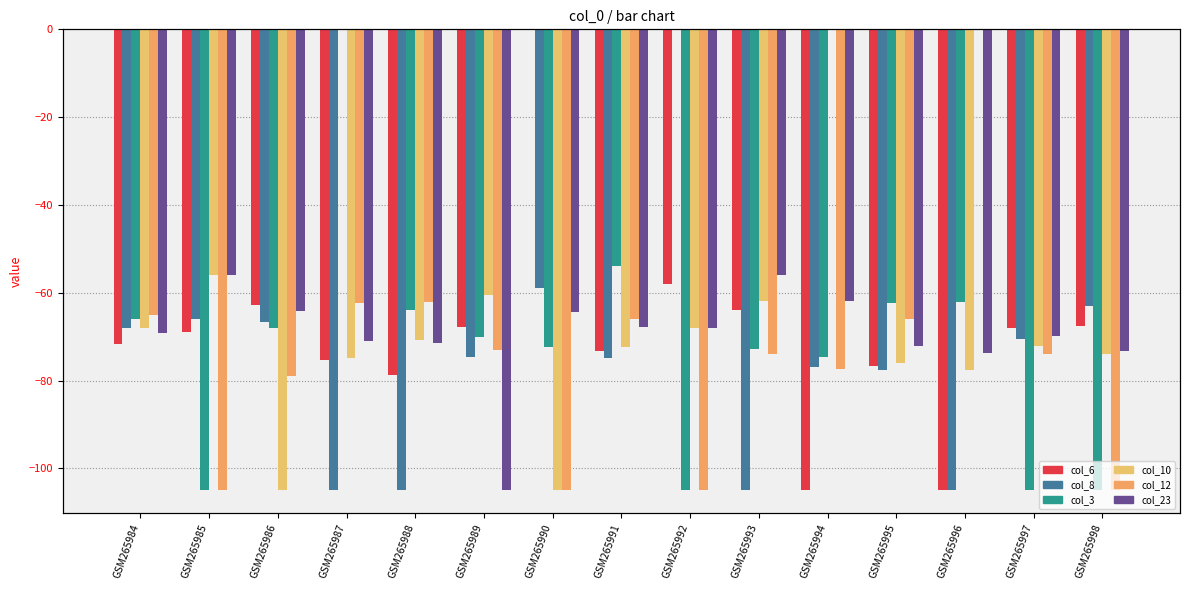

How many values in col_8 are below zero?

14